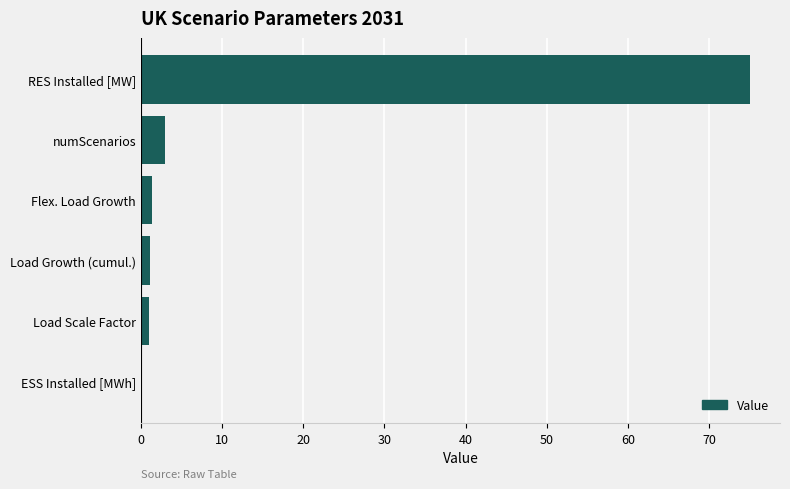

Which has a higher value, numScenarios or ESS Installed [MWh]?

numScenarios